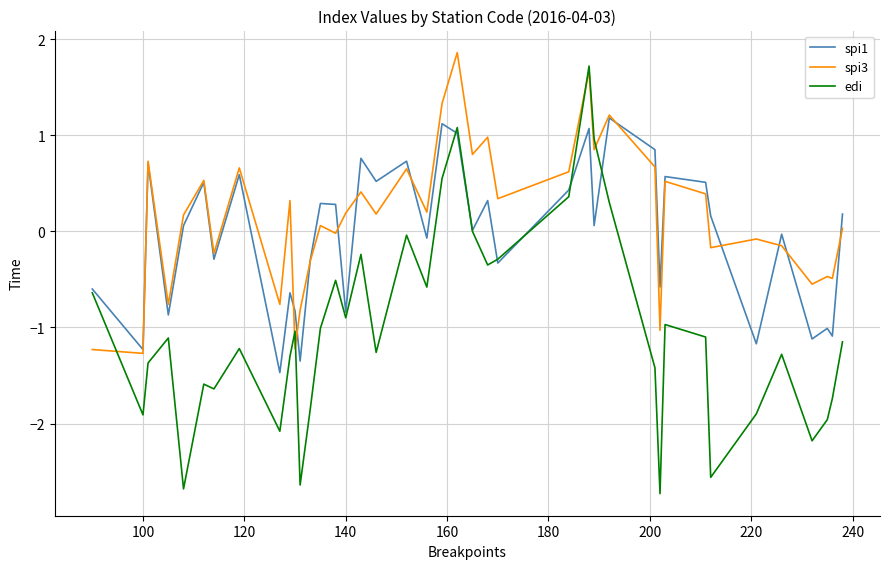

Which series has the largest range (max minus min)?

edi